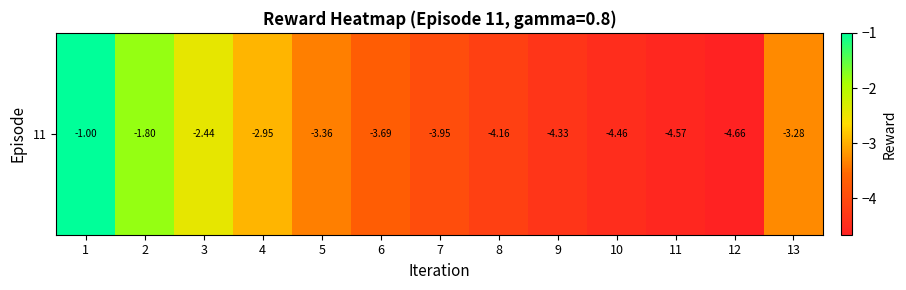

Count the number of categories in the chart.

13